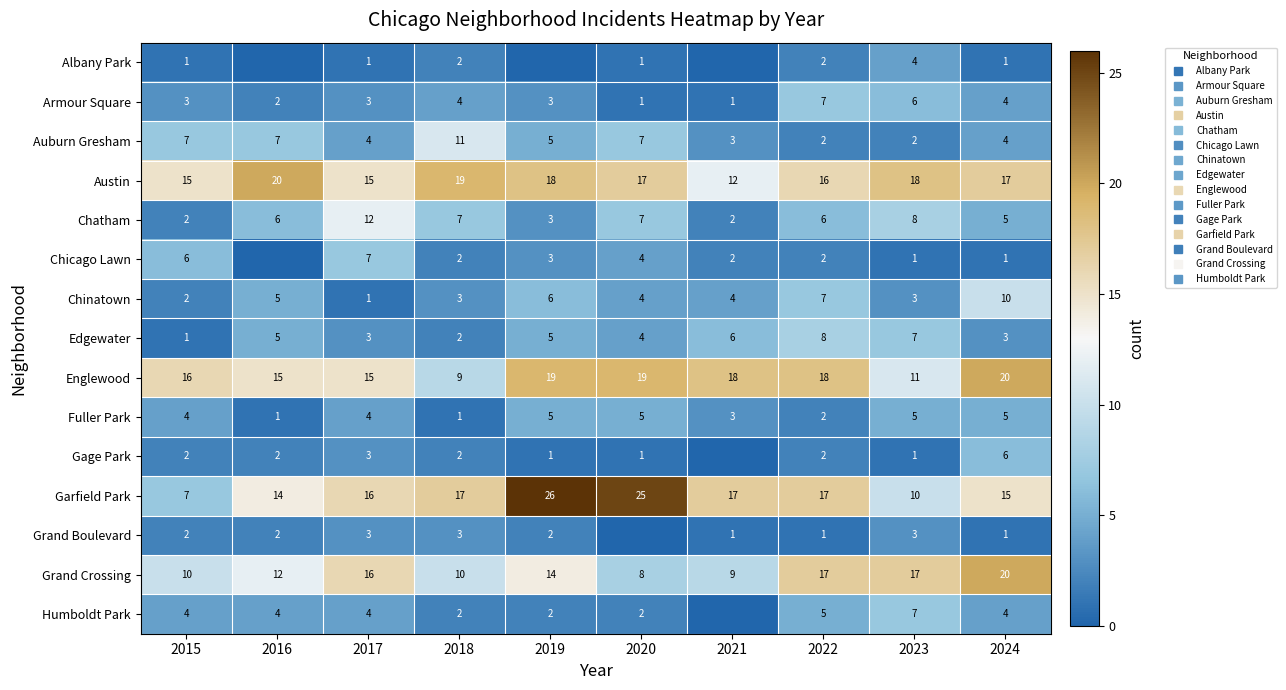

True or false: Albany Park has a value of 1 at 2017.

False